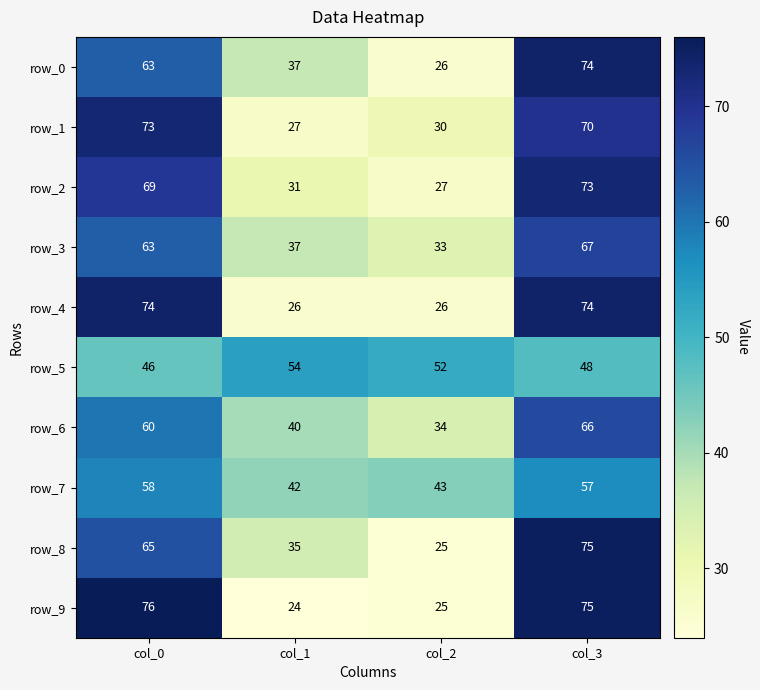

Reading left to right, extract all data points from this chart.

row_0: 63	37	26	74
row_1: 73	27	30	70
row_2: 69	31	27	73
row_3: 63	37	33	67
row_4: 74	26	26	74
row_5: 46	54	52	48
row_6: 60	40	34	66
row_7: 58	42	43	57
row_8: 65	35	25	75
row_9: 76	24	25	75